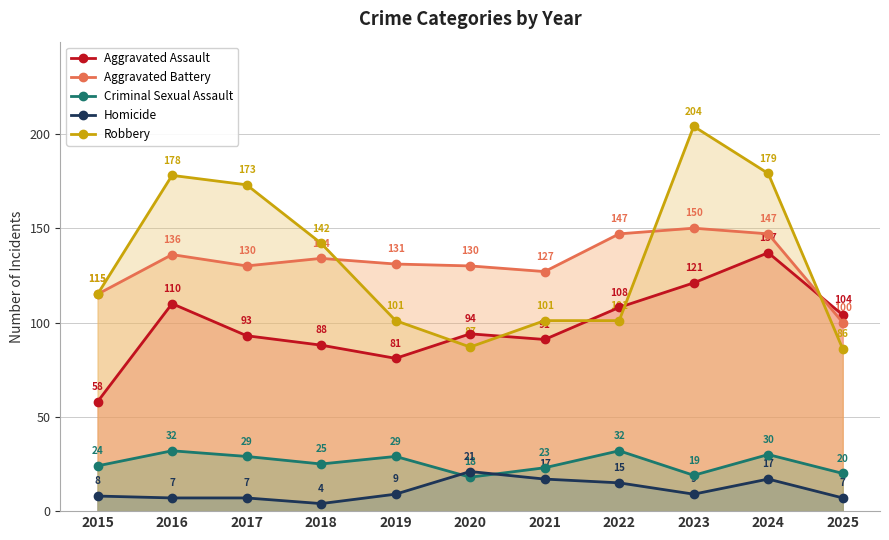

True or false: Aggravated Assault has a value of 117 at 2018.

False